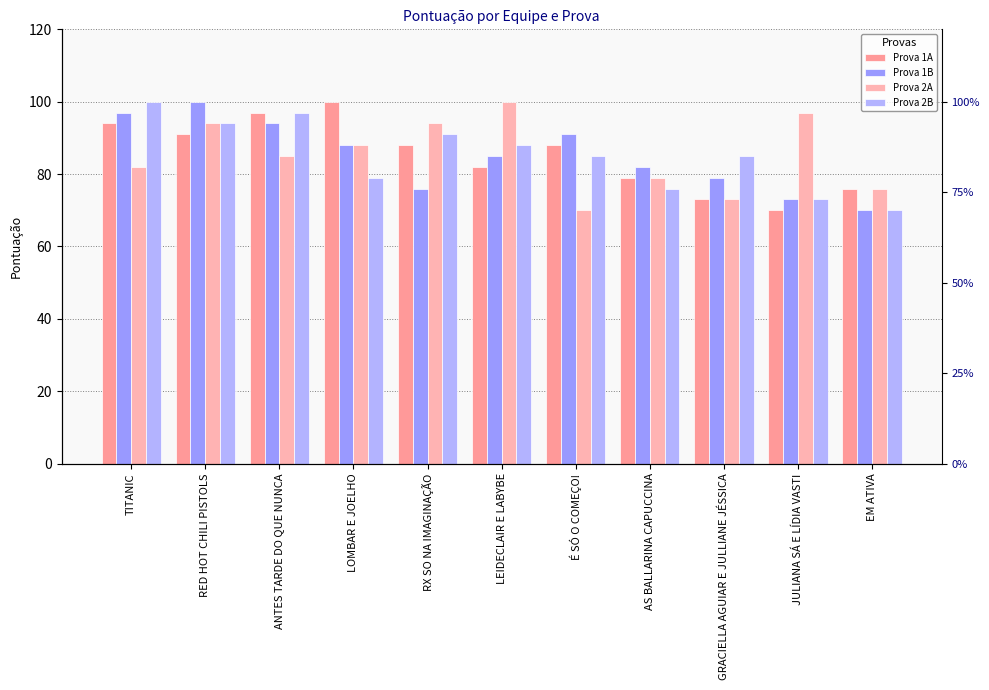

Reading left to right, transcribe all the data shown in this chart.

Prova 1A: TITANIC=94	RED HOT CHILI PISTOLS=91	ANTES TARDE DO QUE NUNCA=97	LOMBAR E JOELHO=100	RX SO NA IMAGINAÇÃO=88	LEIDECLAIR E LABYBE=82	É SÓ O COMEÇO!=88	AS BALLARINA CAPUCCINA=79	GRACIELLA AGUIAR E JULLIANE JÉSSICA=73	JULIANA SÁ E LÍDIA VASTI=70	EM ATIVA=76
Prova 1B: TITANIC=97	RED HOT CHILI PISTOLS=100	ANTES TARDE DO QUE NUNCA=94	LOMBAR E JOELHO=88	RX SO NA IMAGINAÇÃO=76	LEIDECLAIR E LABYBE=85	É SÓ O COMEÇO!=91	AS BALLARINA CAPUCCINA=82	GRACIELLA AGUIAR E JULLIANE JÉSSICA=79	JULIANA SÁ E LÍDIA VASTI=73	EM ATIVA=70
Prova 2A: TITANIC=82	RED HOT CHILI PISTOLS=94	ANTES TARDE DO QUE NUNCA=85	LOMBAR E JOELHO=88	RX SO NA IMAGINAÇÃO=94	LEIDECLAIR E LABYBE=100	É SÓ O COMEÇO!=70	AS BALLARINA CAPUCCINA=79	GRACIELLA AGUIAR E JULLIANE JÉSSICA=73	JULIANA SÁ E LÍDIA VASTI=97	EM ATIVA=76
Prova 2B: TITANIC=100	RED HOT CHILI PISTOLS=94	ANTES TARDE DO QUE NUNCA=97	LOMBAR E JOELHO=79	RX SO NA IMAGINAÇÃO=91	LEIDECLAIR E LABYBE=88	É SÓ O COMEÇO!=85	AS BALLARINA CAPUCCINA=76	GRACIELLA AGUIAR E JULLIANE JÉSSICA=85	JULIANA SÁ E LÍDIA VASTI=73	EM ATIVA=70